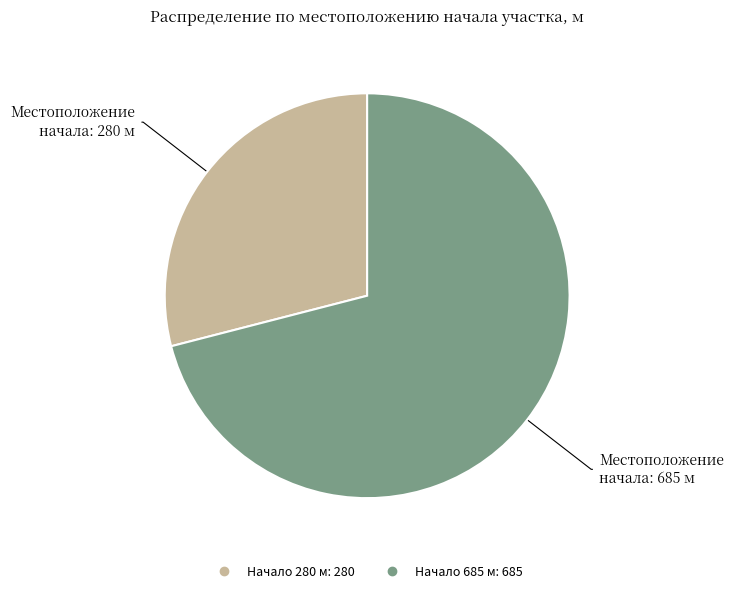

Is there any slice that represents more than half of the pie?

Yes